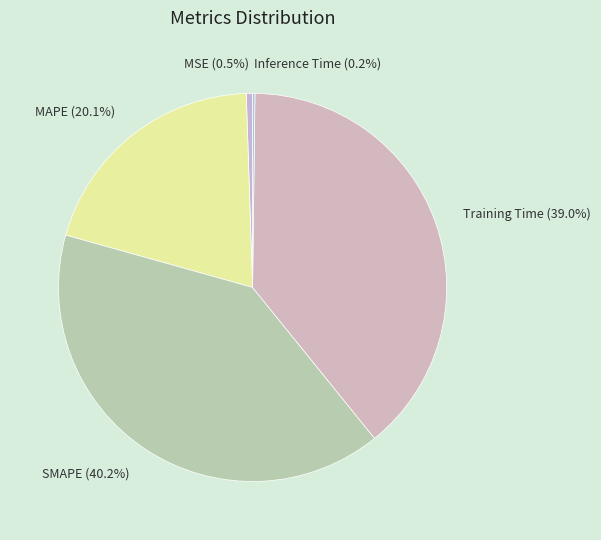

What is the largest slice in the pie chart?

SMAPE